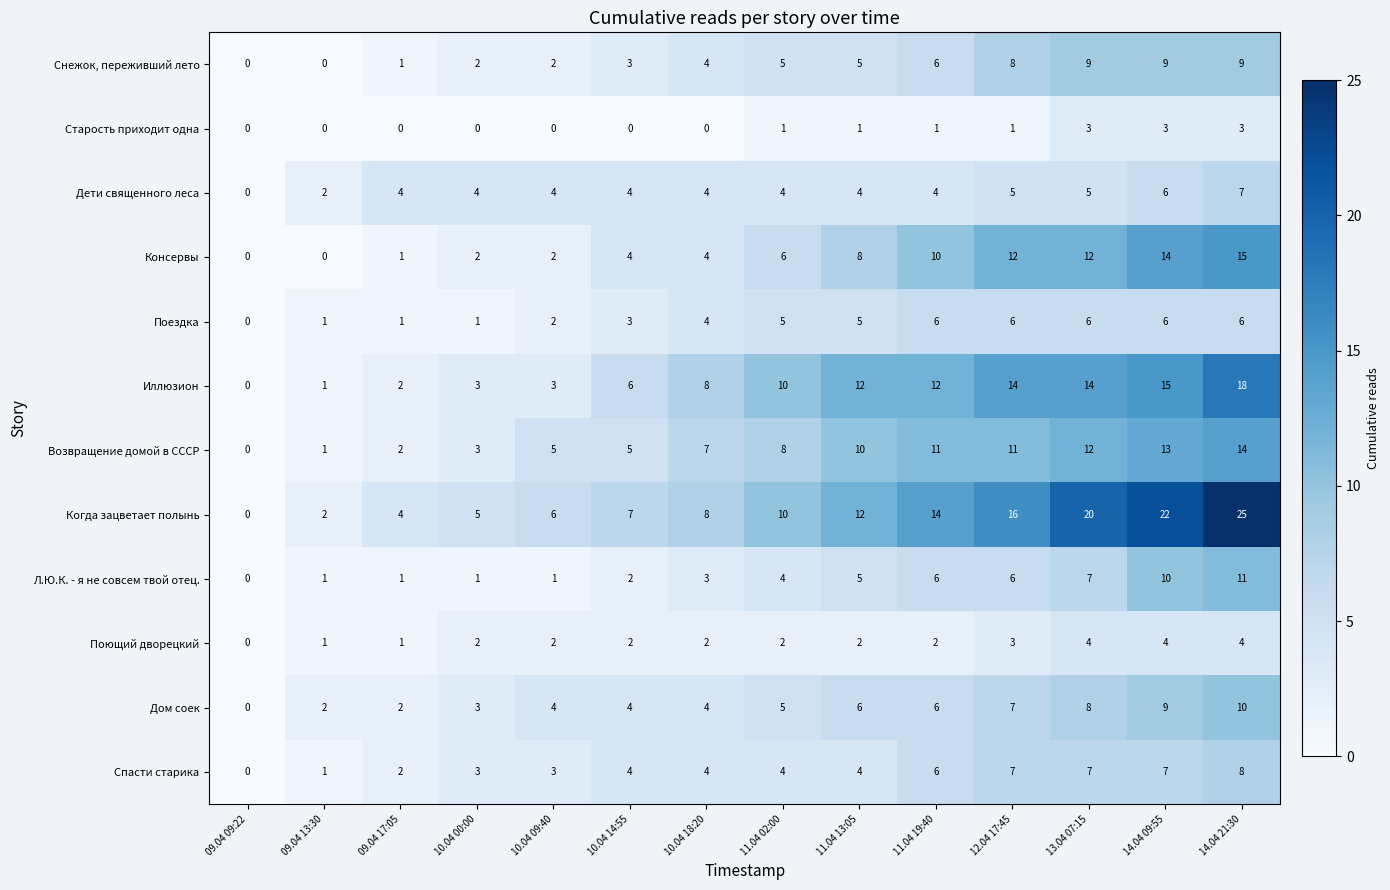

What is the greatest value displayed?

25